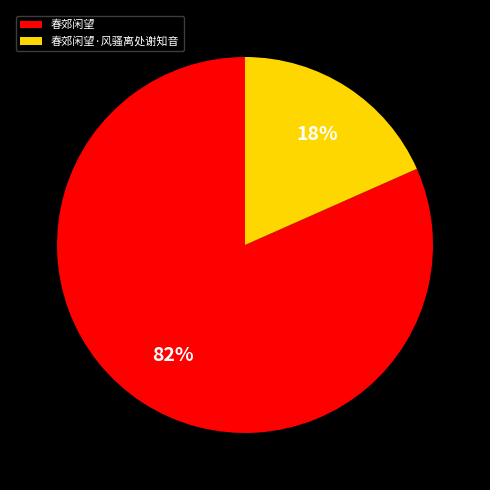

Rank the categories by value from lowest to highest.

春郊闲望·风骚离处谢知音, 春郊闲望